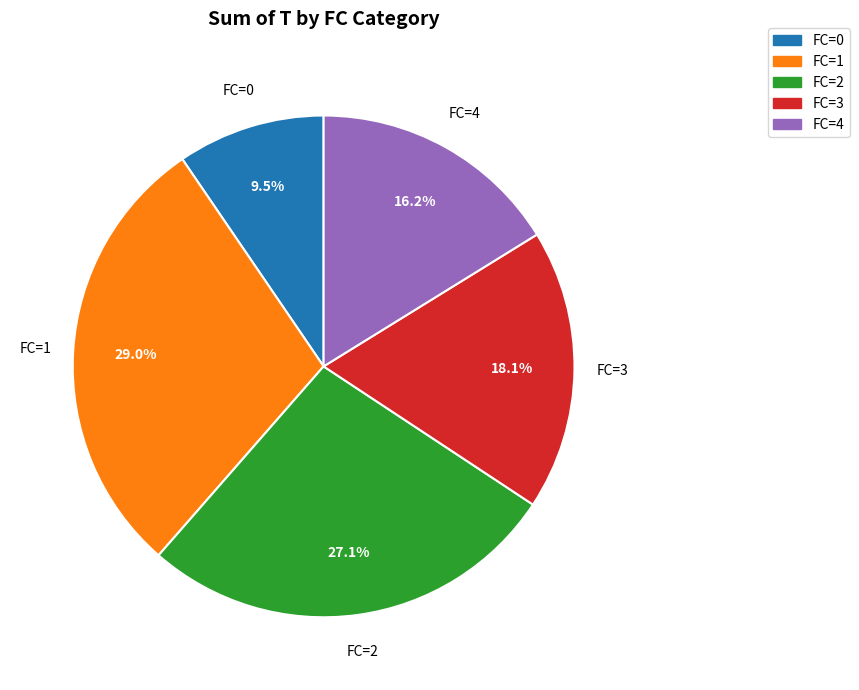

Is it true that FC=3 is 36% of the pie?

False